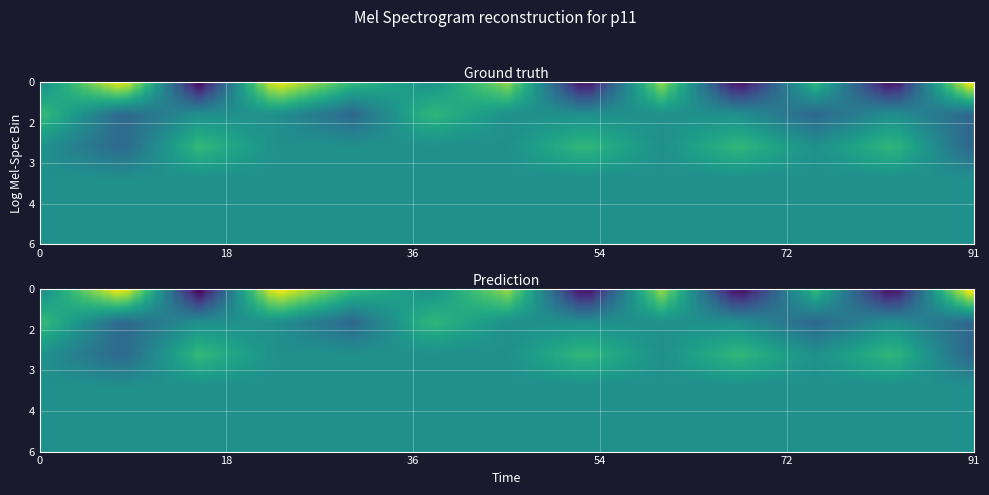

How many distinct data groups are displayed?

6